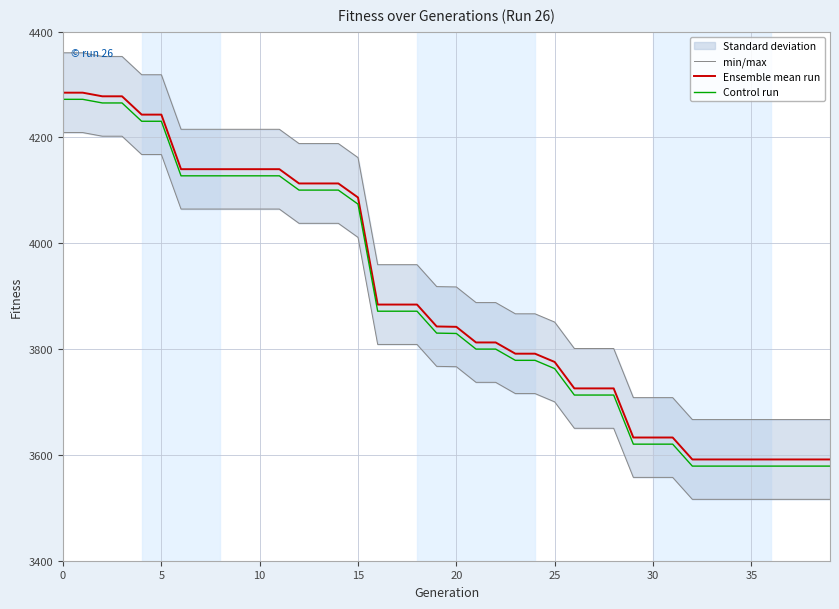

Which series has the largest range (max minus min)?

Control run